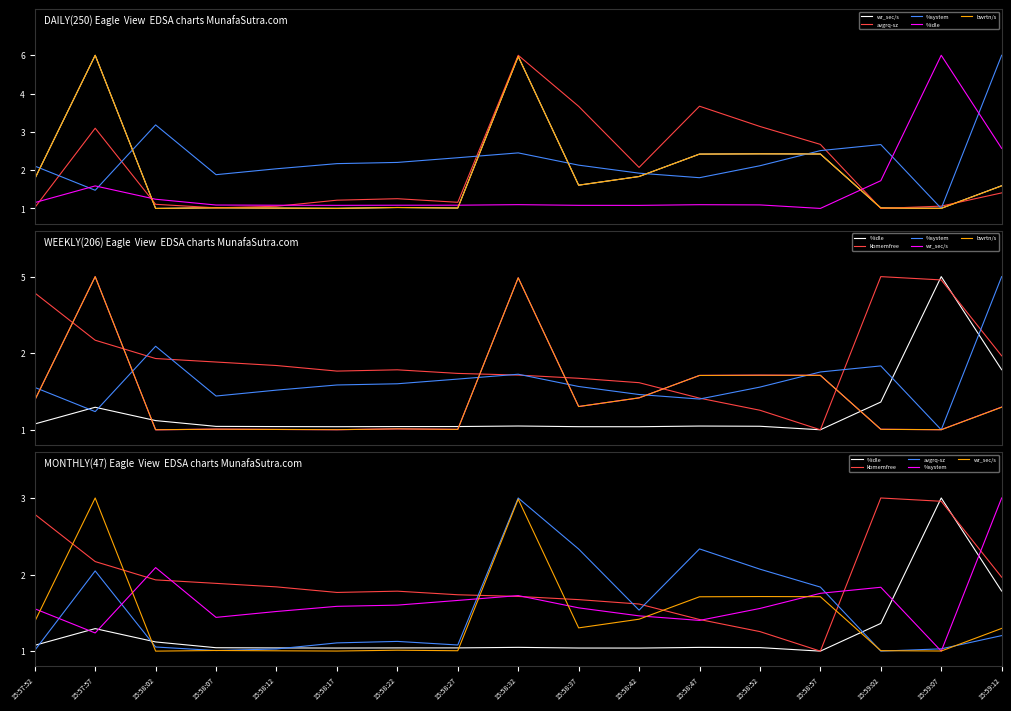

At which label is bwrtn/s closest to 0?

15:58:02